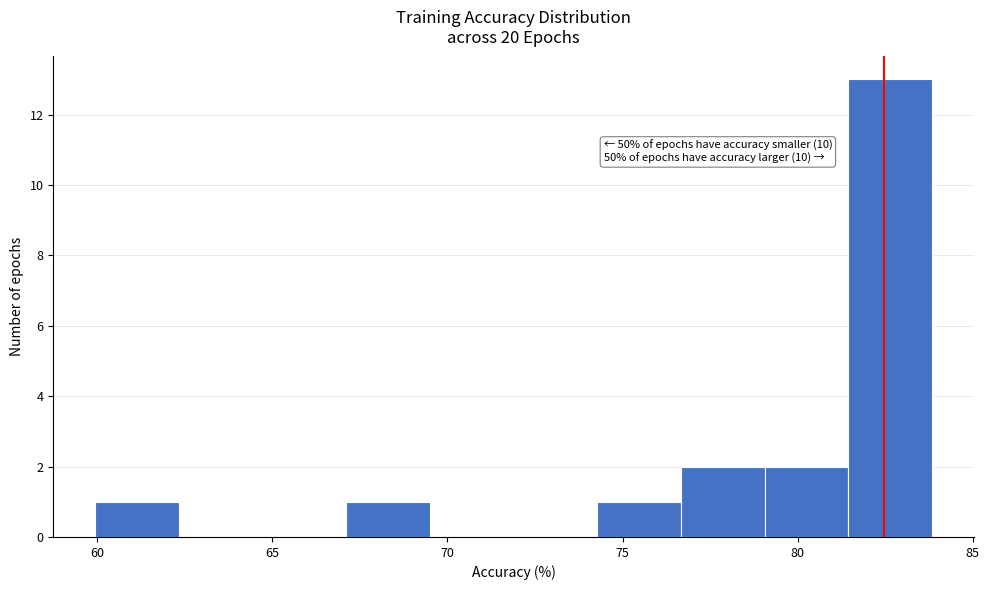

Which range on the x-axis has the tallest bar?

81.5 to 84.0